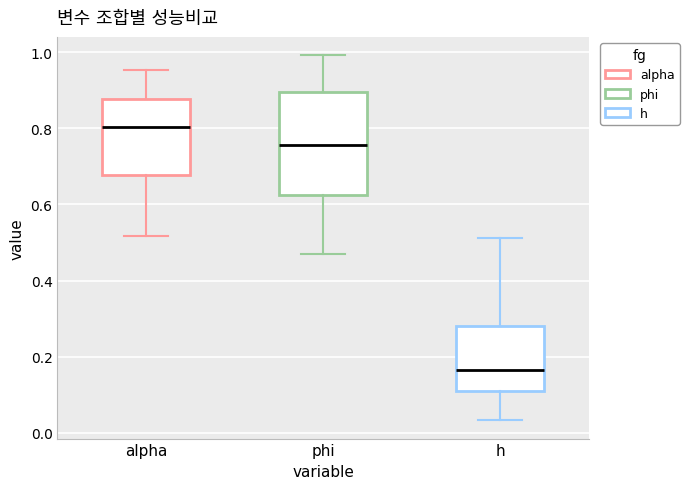

Reading left to right, transcribe this box plot: for each box, give where its median line is, the range the box spans, and where its two whiskers end, as read against the y-axis. The values are not printed on the chart, so give them approximately, as read against the axis.

alpha: median 0.80, box 0.68 to 0.88, whiskers 0.52 to 0.96
phi: median 0.76, box 0.62 to 0.90, whiskers 0.46 to 1.00
h: median 0.16, box 0.10 to 0.28, whiskers 0.04 to 0.52